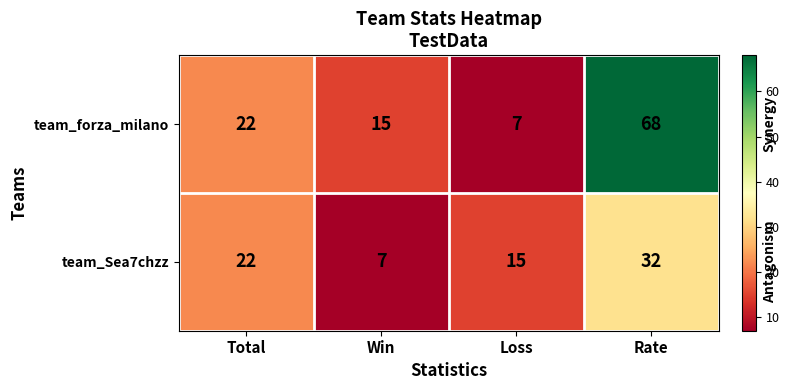

Between Total and Loss, which series saw the biggest shift?

team_forza_milano